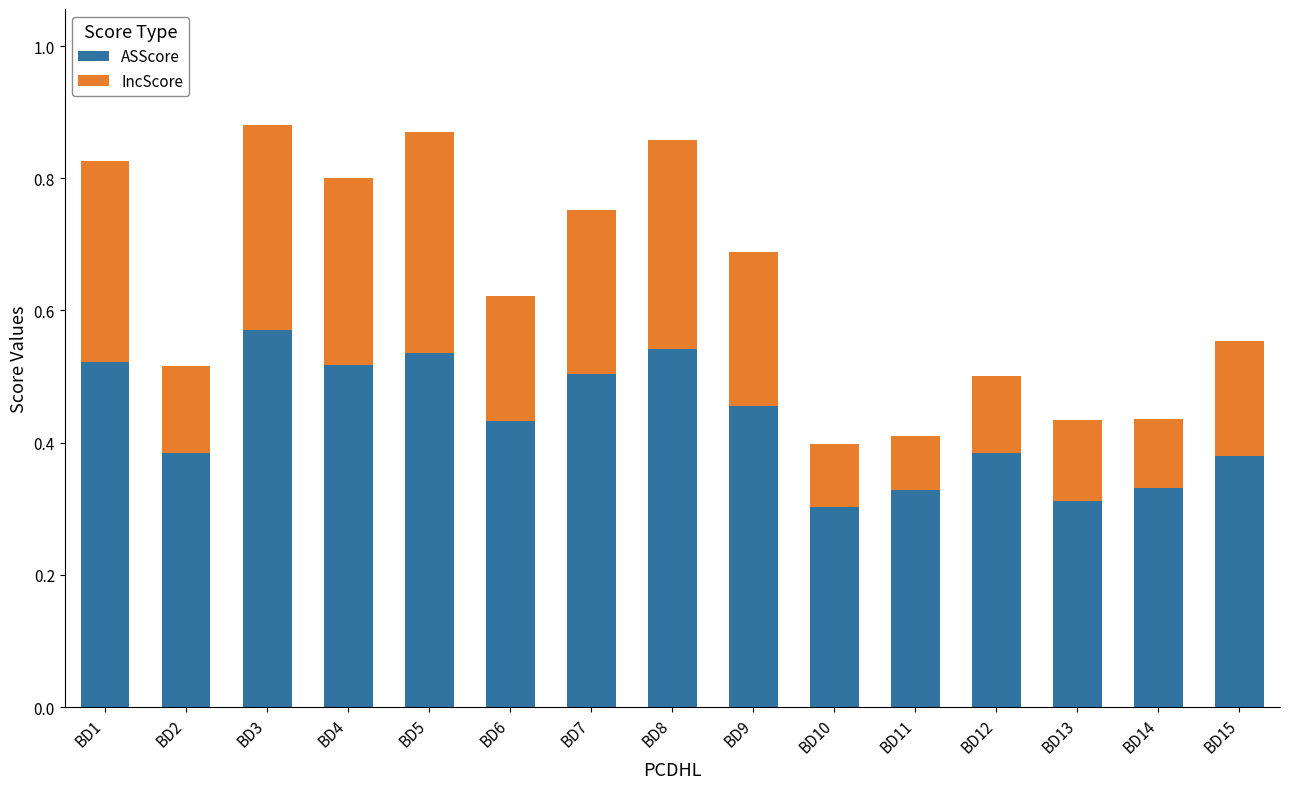

How many ASScore values are between 0 and 1?

15